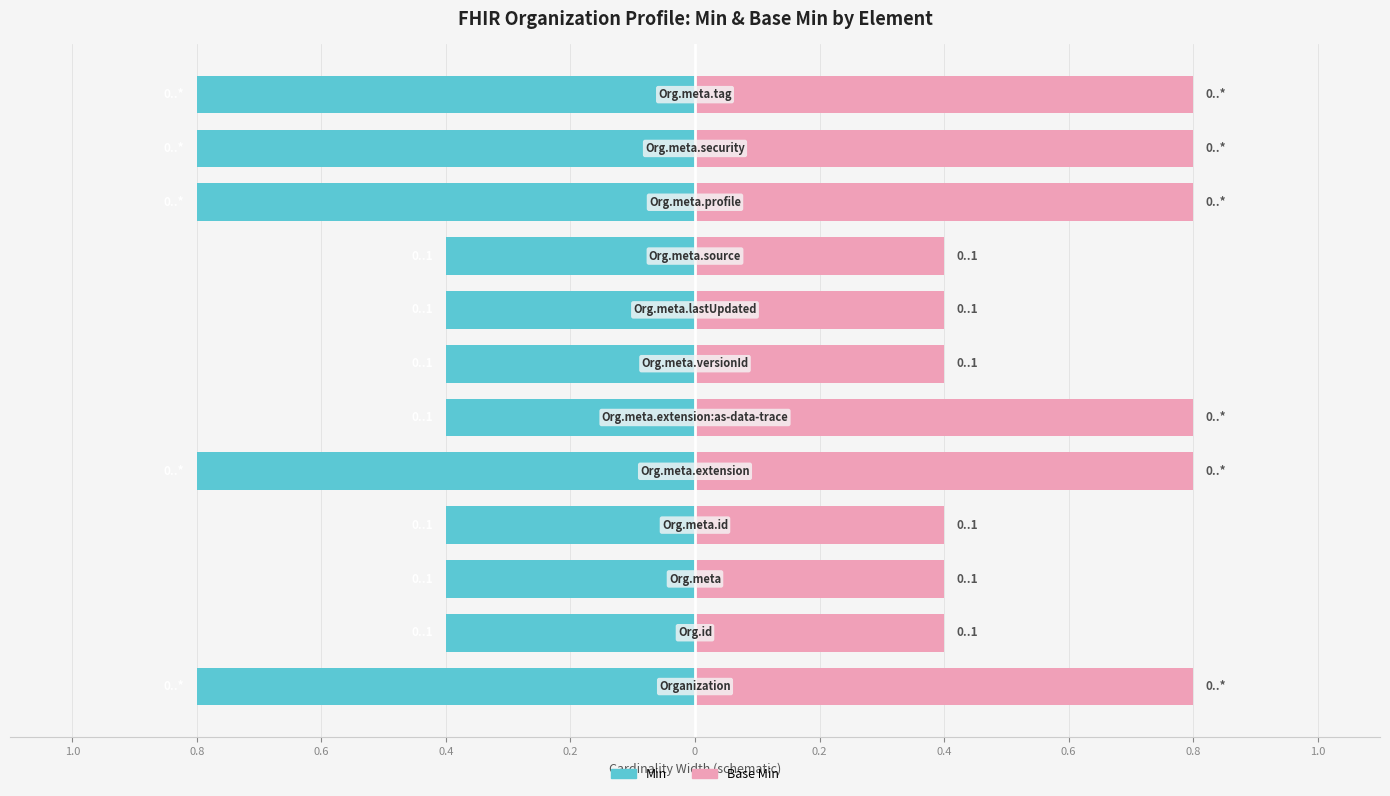

The value of Min at 0.4 is -0.4. True or false?

True